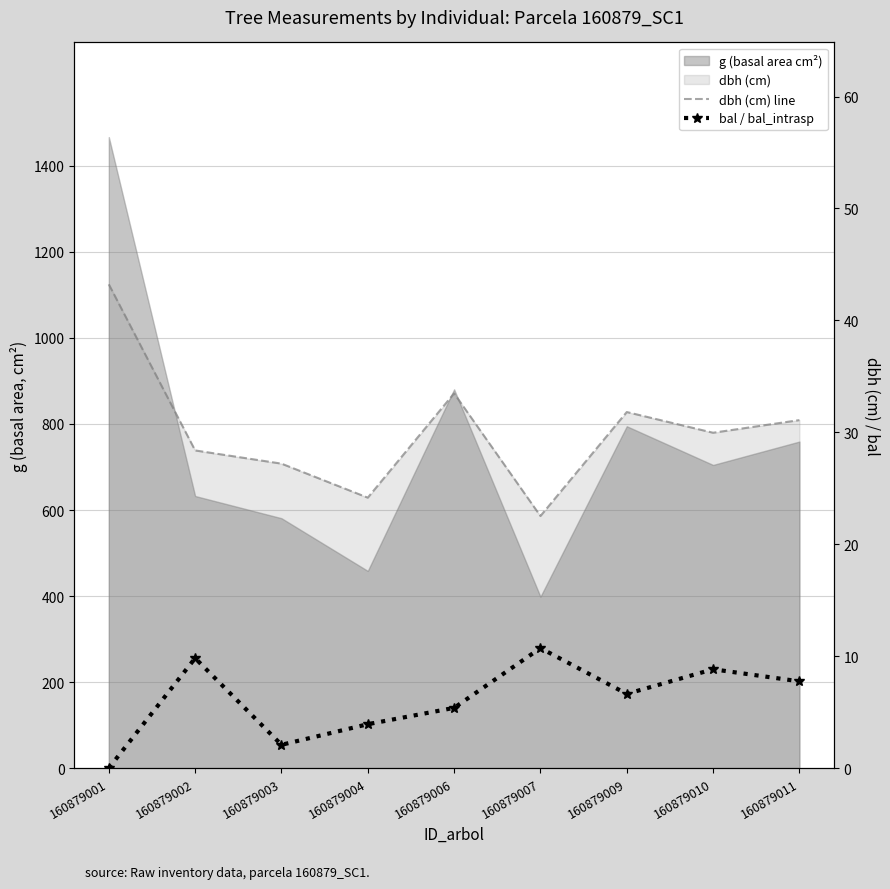

Reading left to right, extract all data points from this chart.

dbh (cm) line: 160879001=43.2	160879002=28.4	160879003=27.2	160879004=24.2	160879006=33.5	160879007=22.5	160879009=31.8	160879010=30.0	160879011=31.1
bal / bal_intrasp: 160879001=0.0	160879002=9.8	160879003=2.1	160879004=3.9	160879006=5.4	160879007=10.7	160879009=6.6	160879010=8.8	160879011=7.8